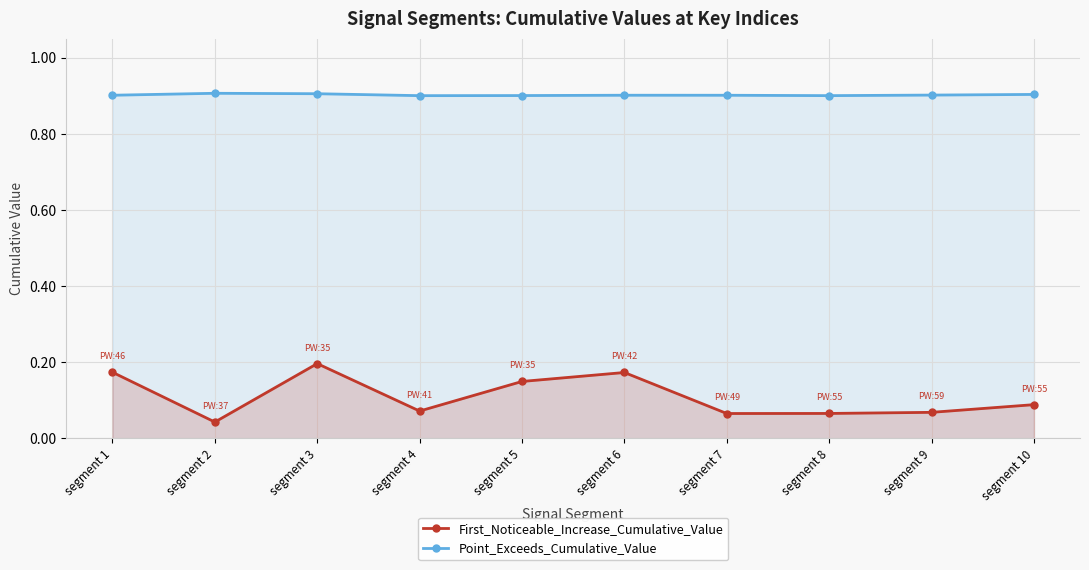

The First_Noticeable_Increase_Cumulative_Value series shows 0.1 at segment 10. True or false?

False